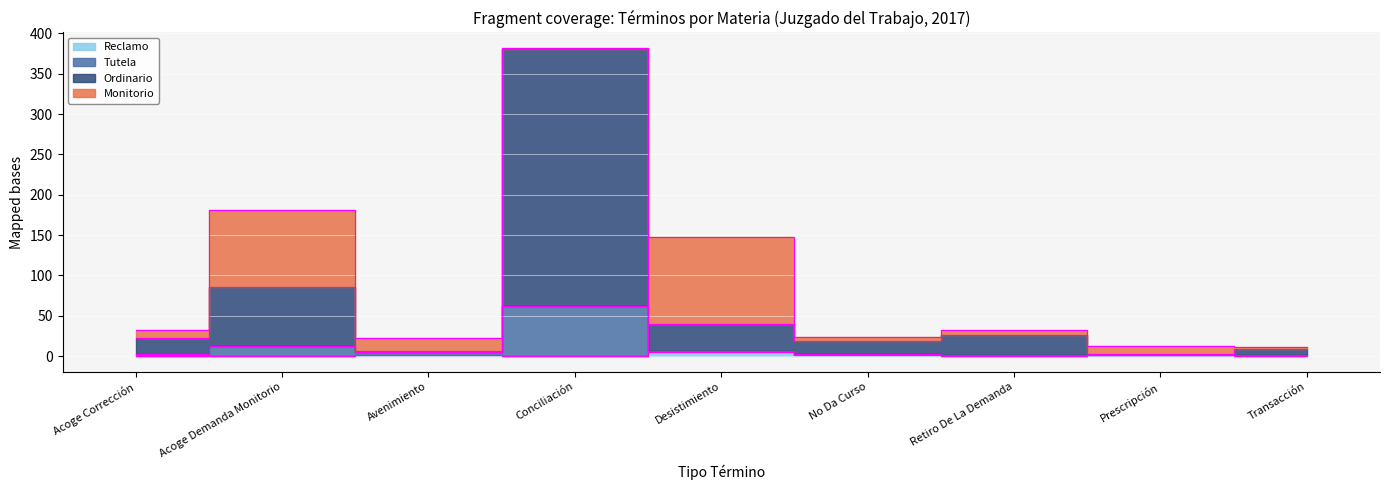

Read the Tutela value at Conciliación.

62